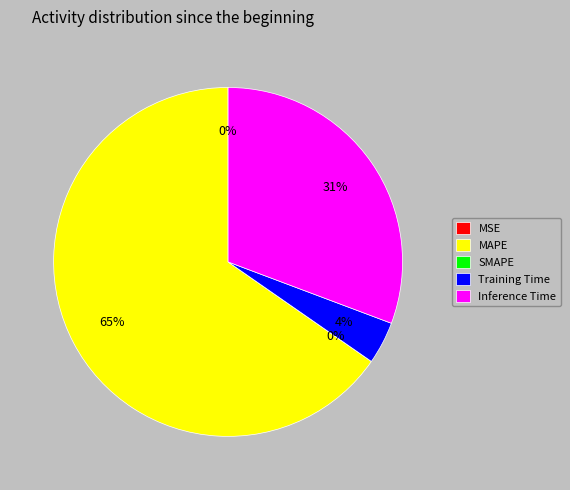

Which category accounts for the majority?

MAPE